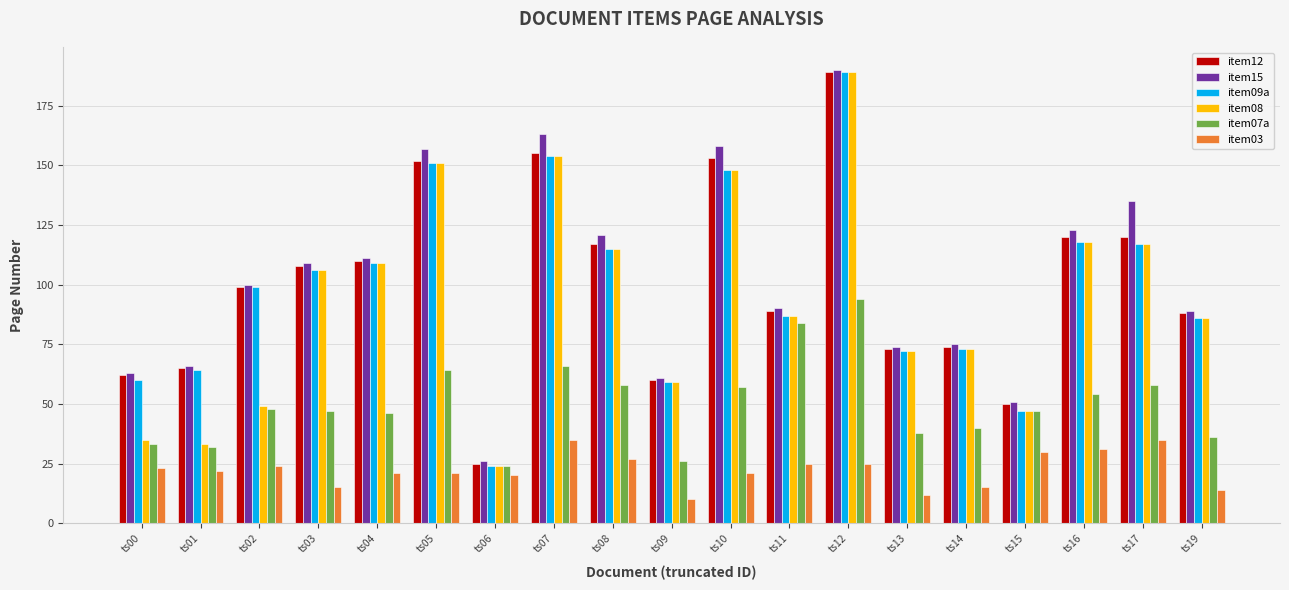

What is the difference between the second highest and second lowest values in the item08 series?

121